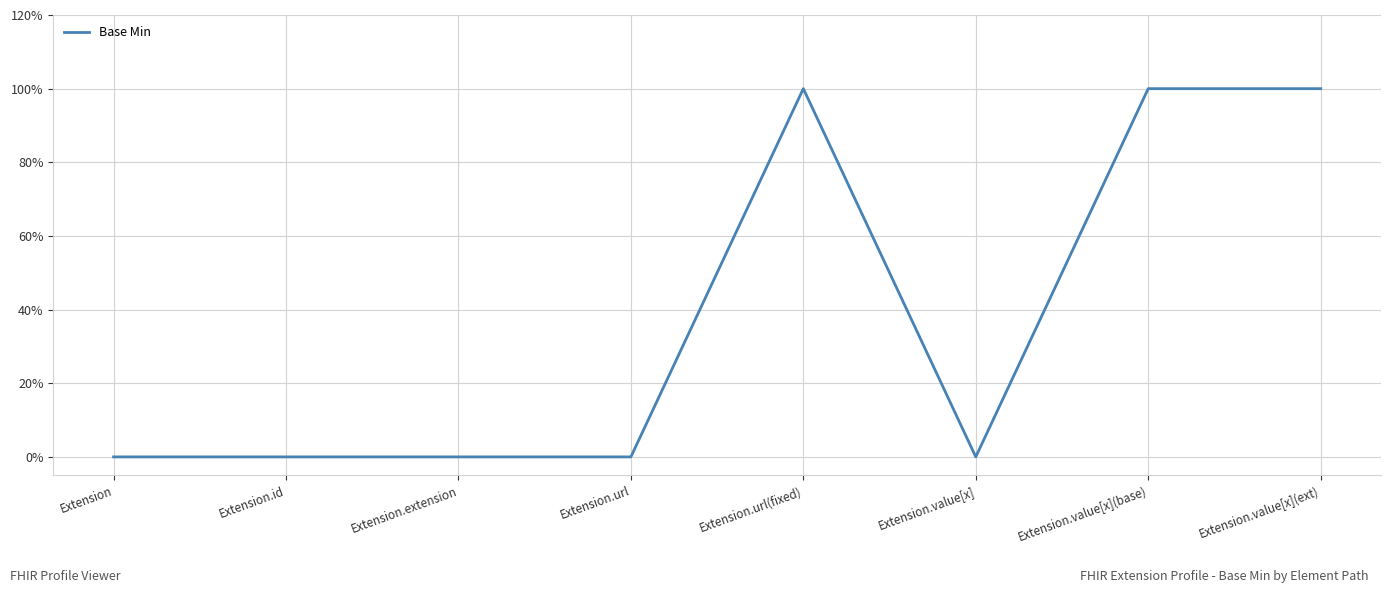

Does the chart display data point markers on the line(s)?

No